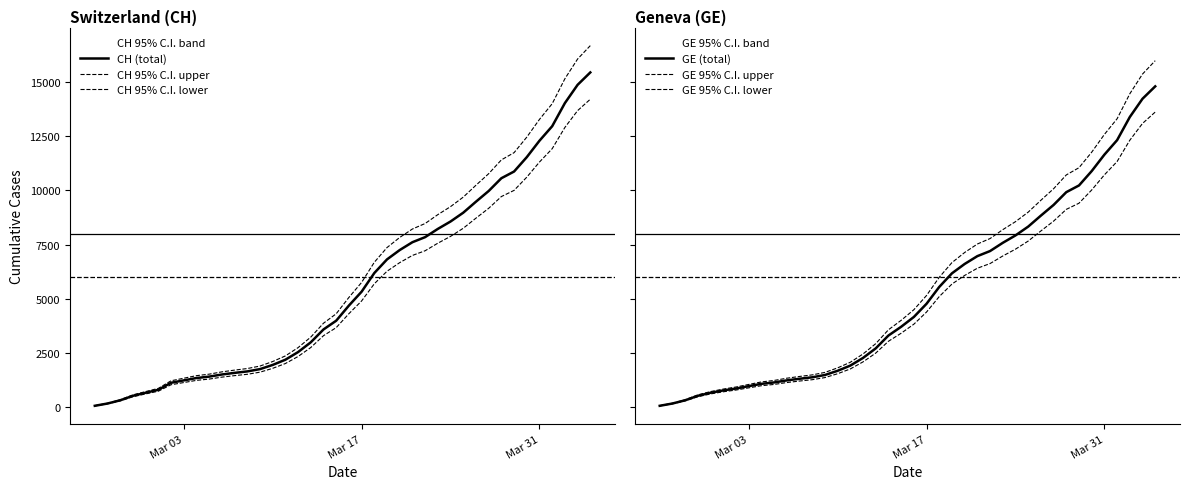

True or false: CH 95% C.I. lower has a value of 642.6 at 17.

False